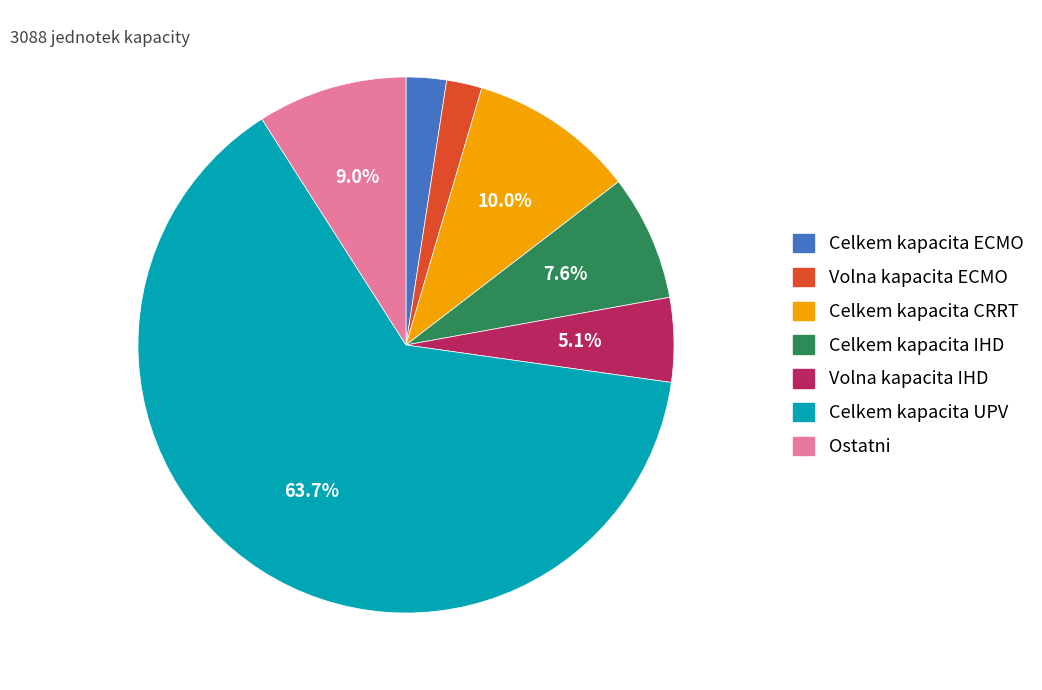

Does any single category account for the majority?

Yes